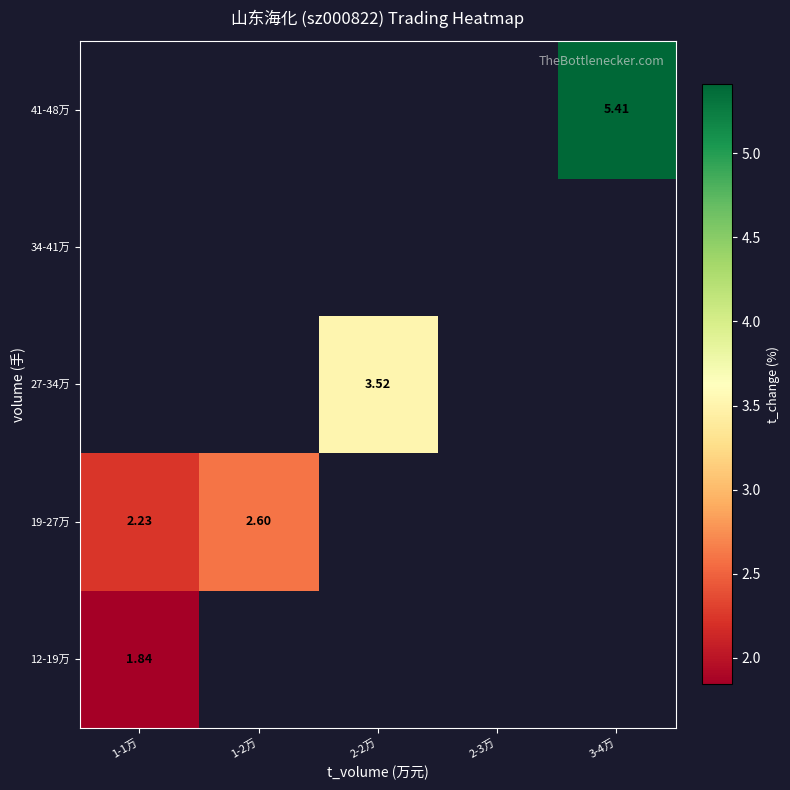

How many data points does each series have?

5